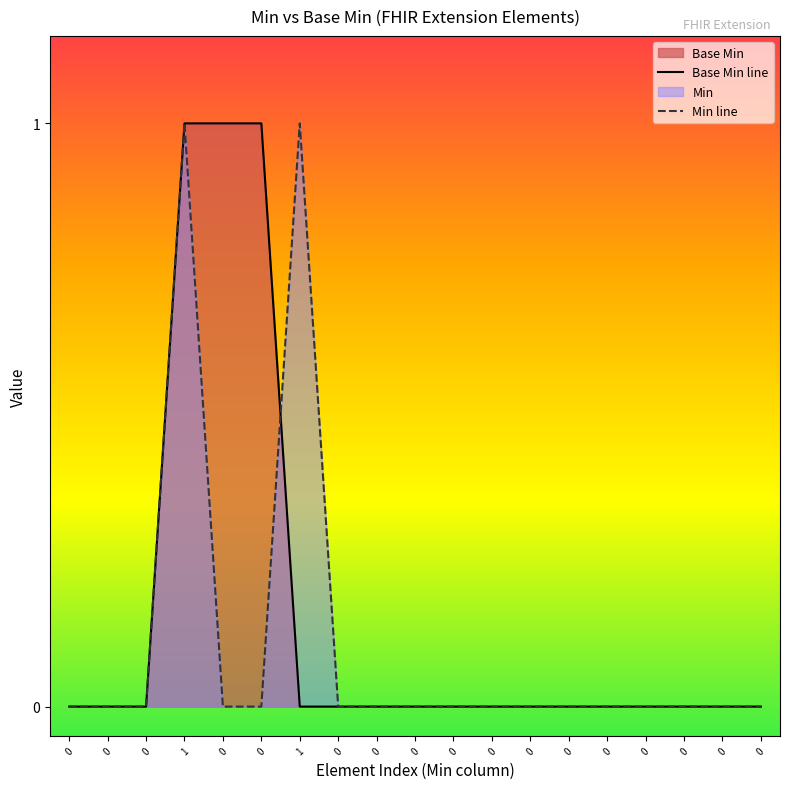

How many lines are shown in the chart?

2